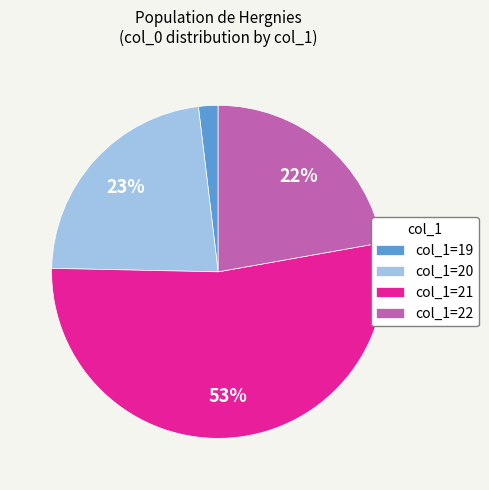

Which slice is the smallest?

col_1=19